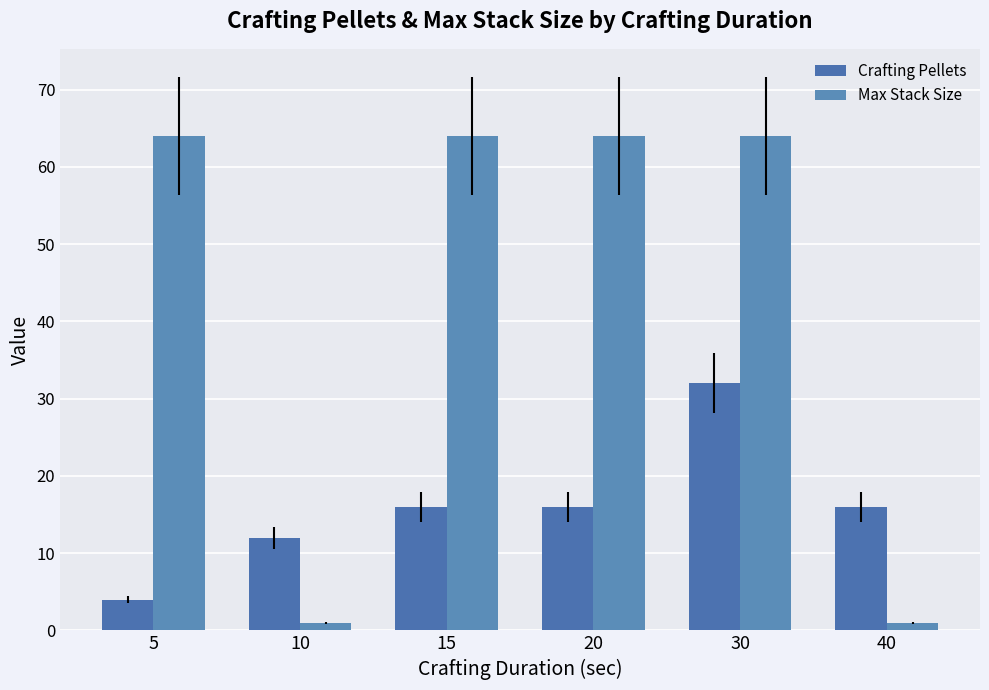

What is the difference between the second highest and second lowest values in the Max Stack Size series?

63